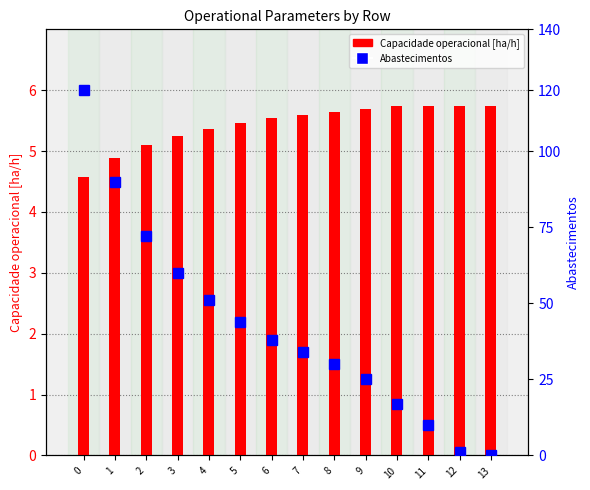

What is the value of the Abastecimentos bar at the 4th from the left?

60.0